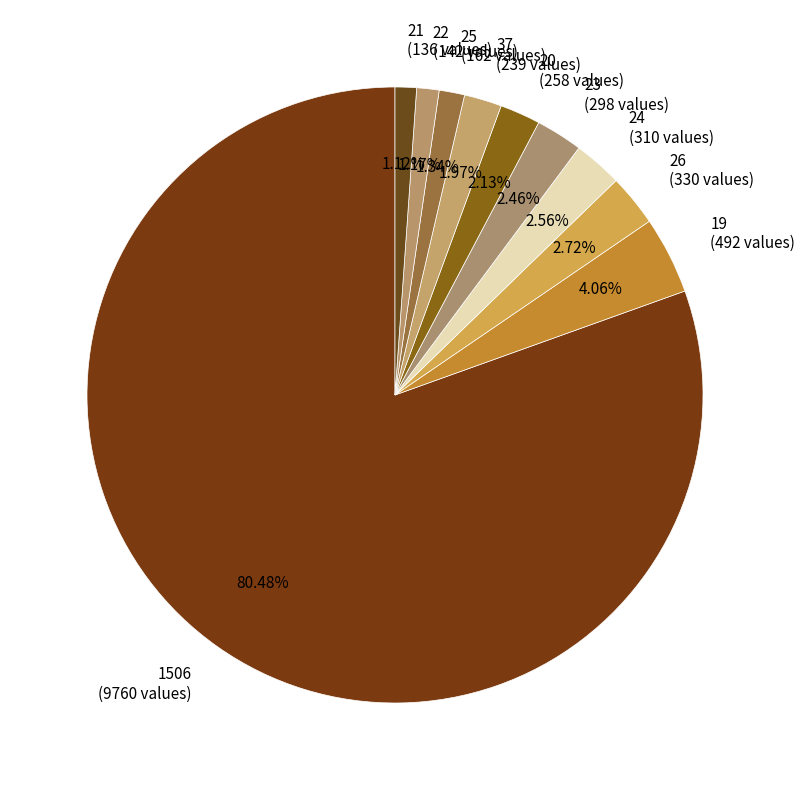

Approximately how many times larger is the value at 25 compared to 21?

1.2